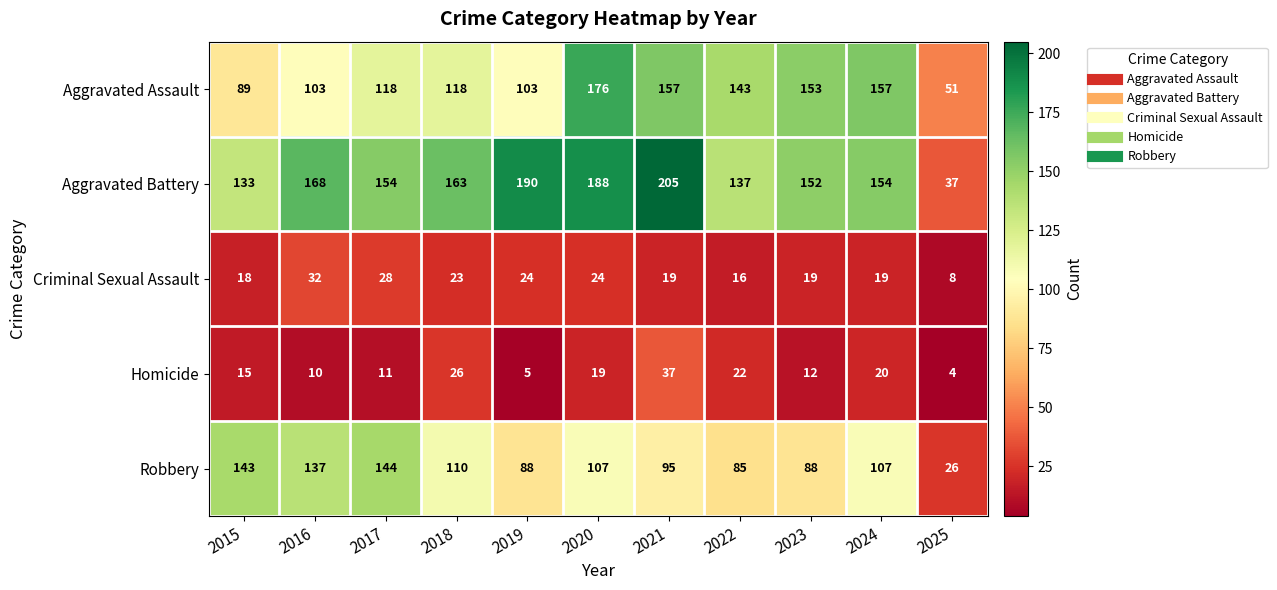

Which series has the widest spread of values?

Aggravated Battery